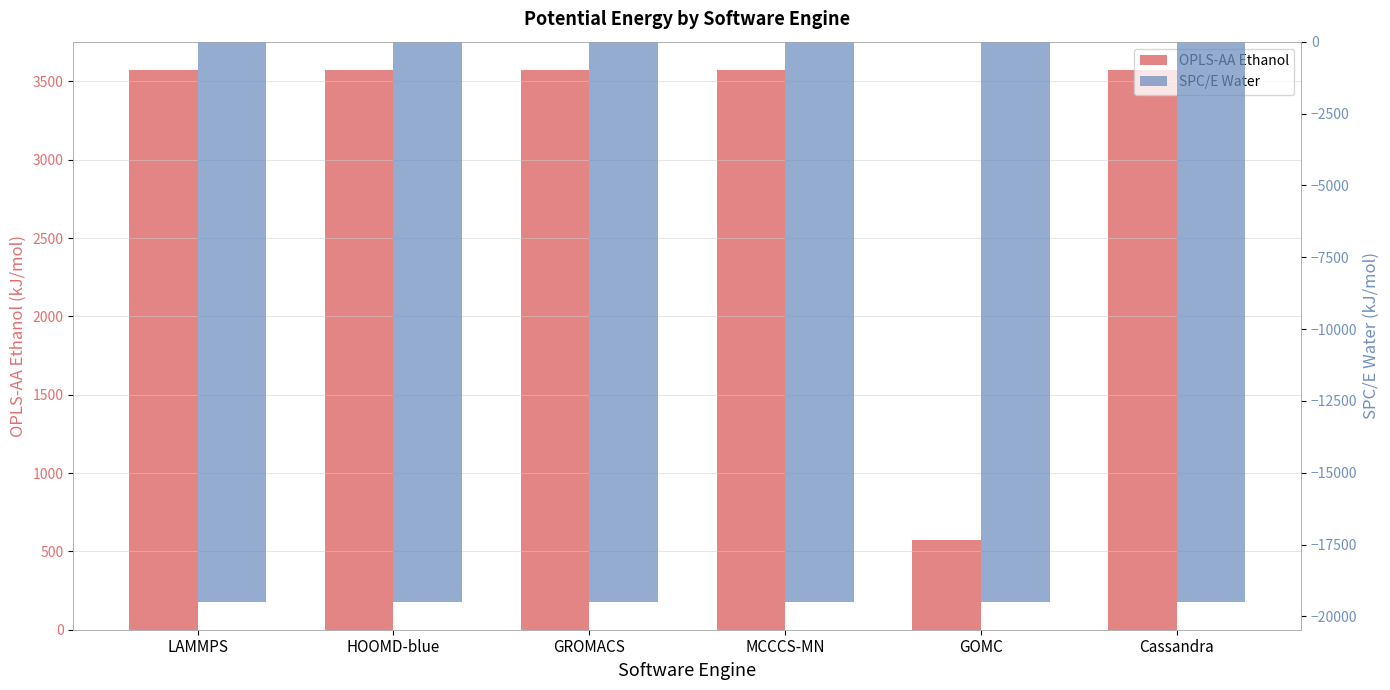

The OPLS-AA Ethanol series shows 4699.1 at MCCCS-MN. True or false?

False